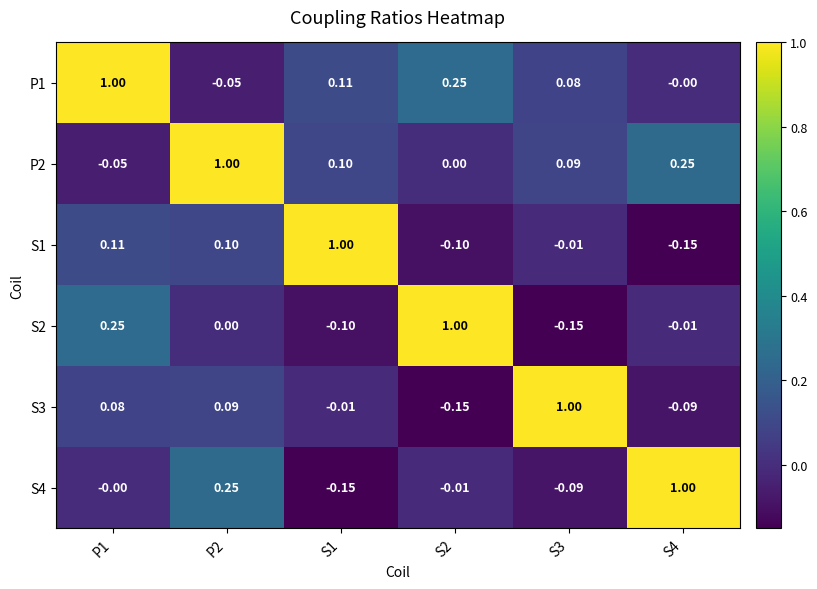

Is the value of S4 at S3 greater than the value of P2 at P1?

No